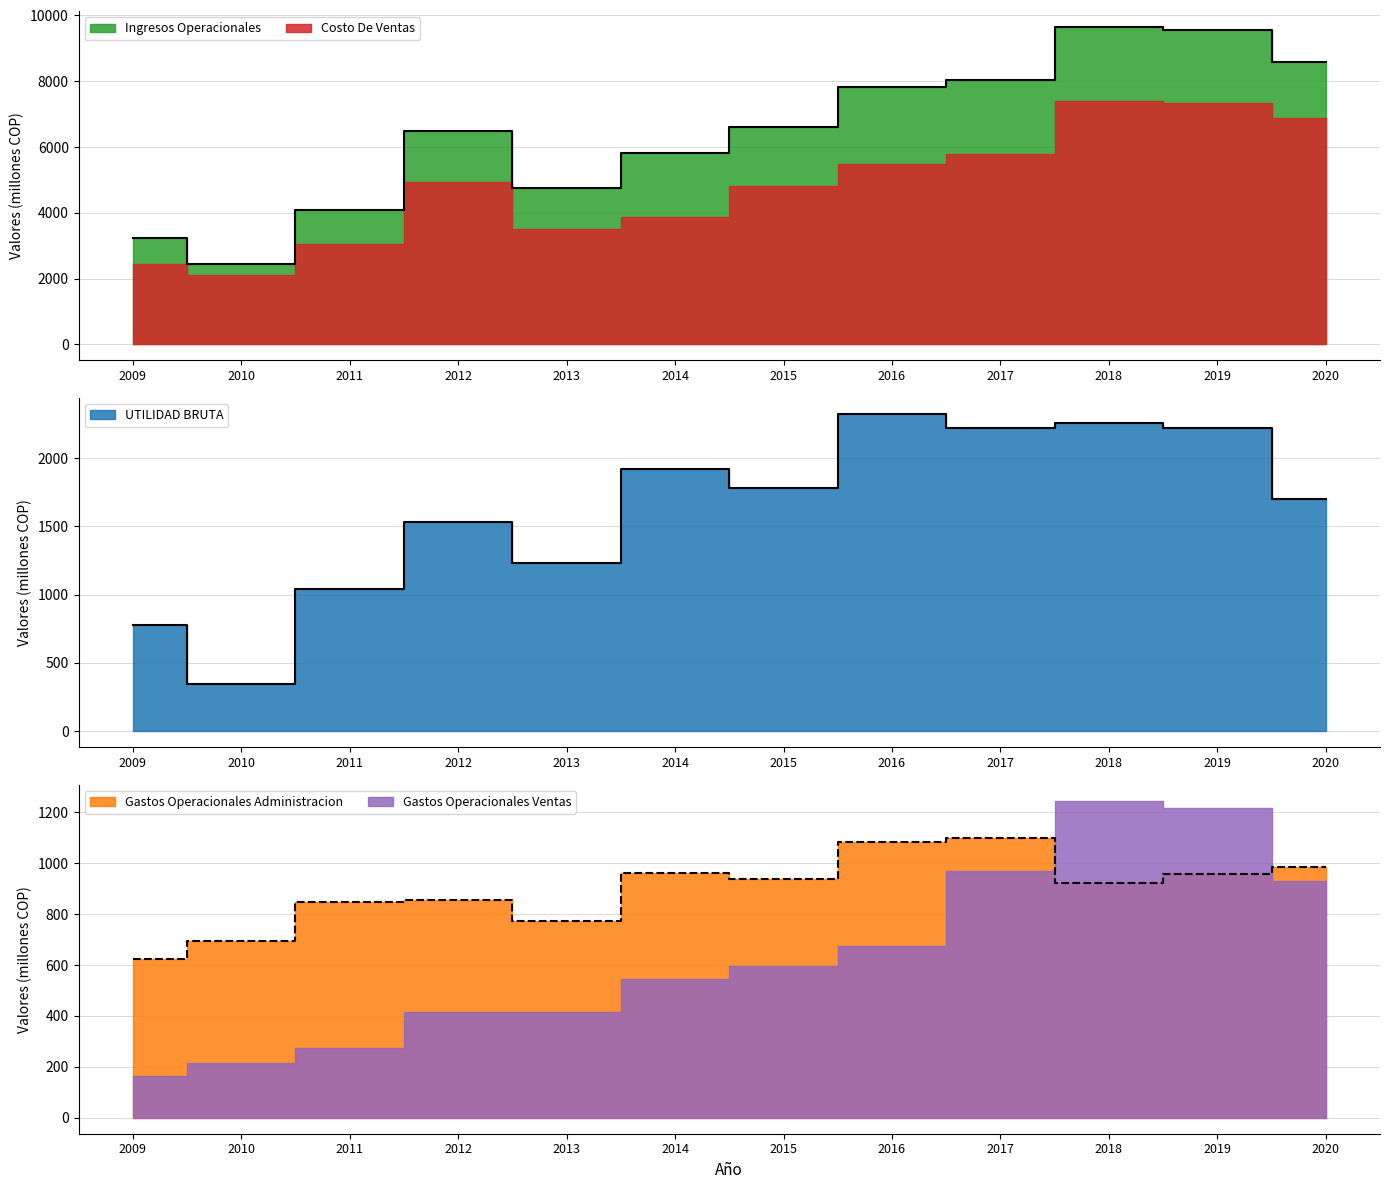

True or false: UTILIDAD BRUTA and Ingresos Operacionales intersect in this chart.

False